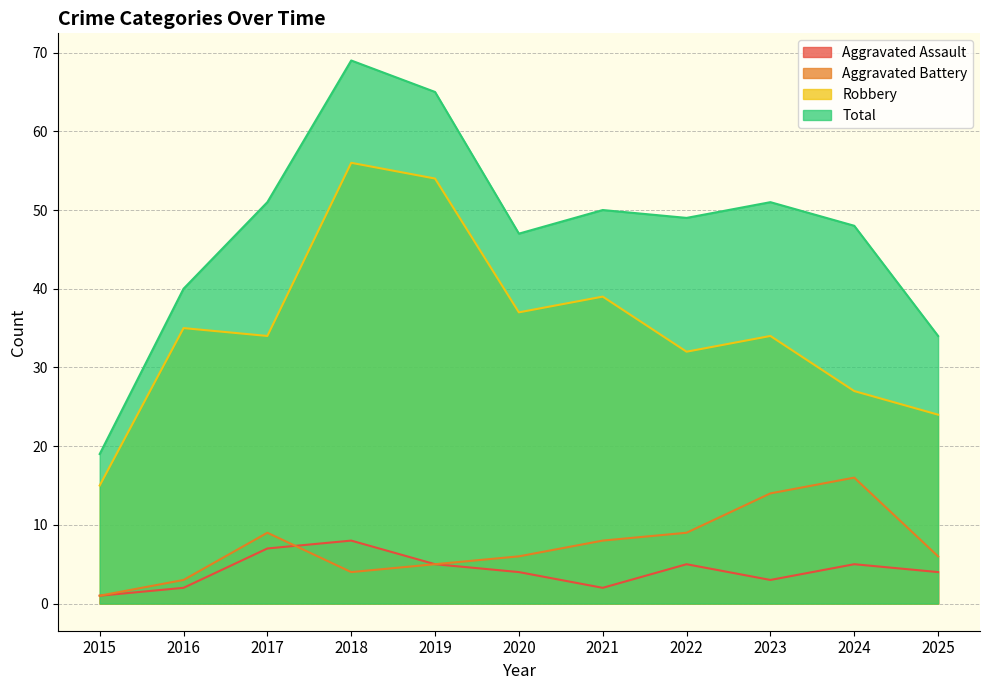

At which category does Total reach its first local valley?

2020